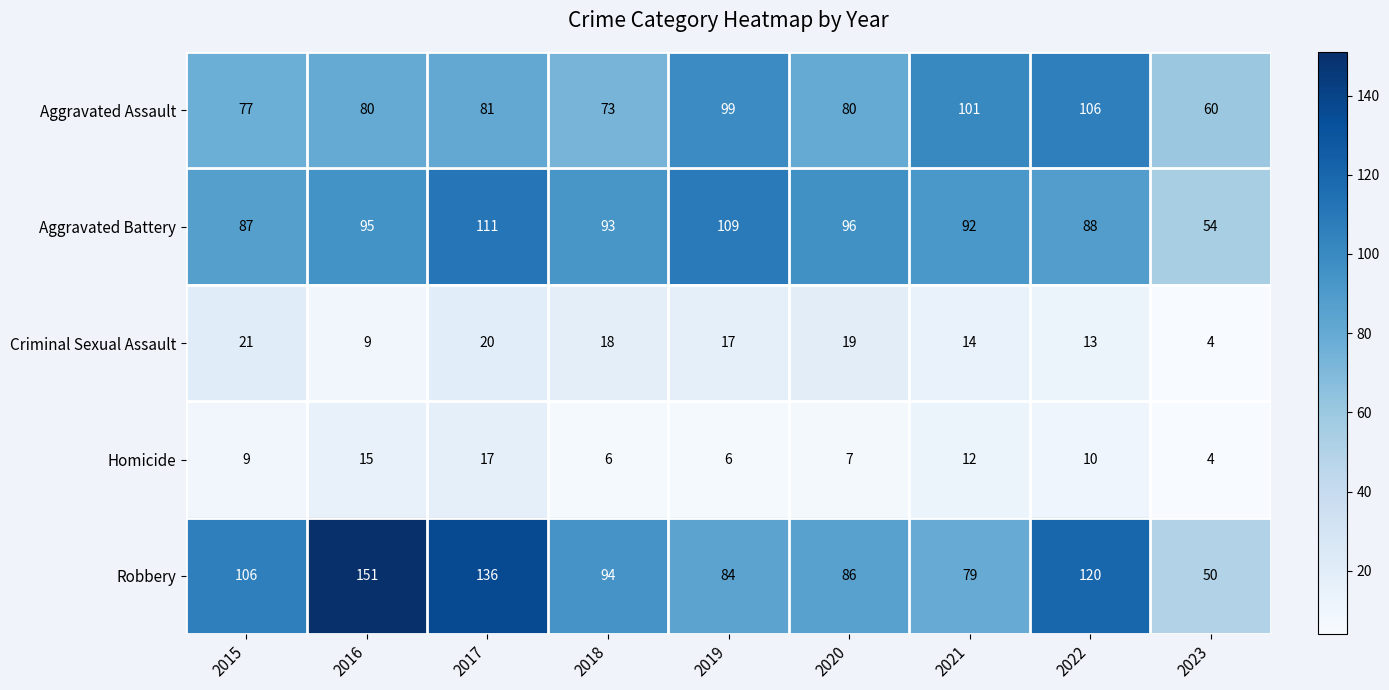

At which label does Criminal Sexual Assault first exceed 17?

2015